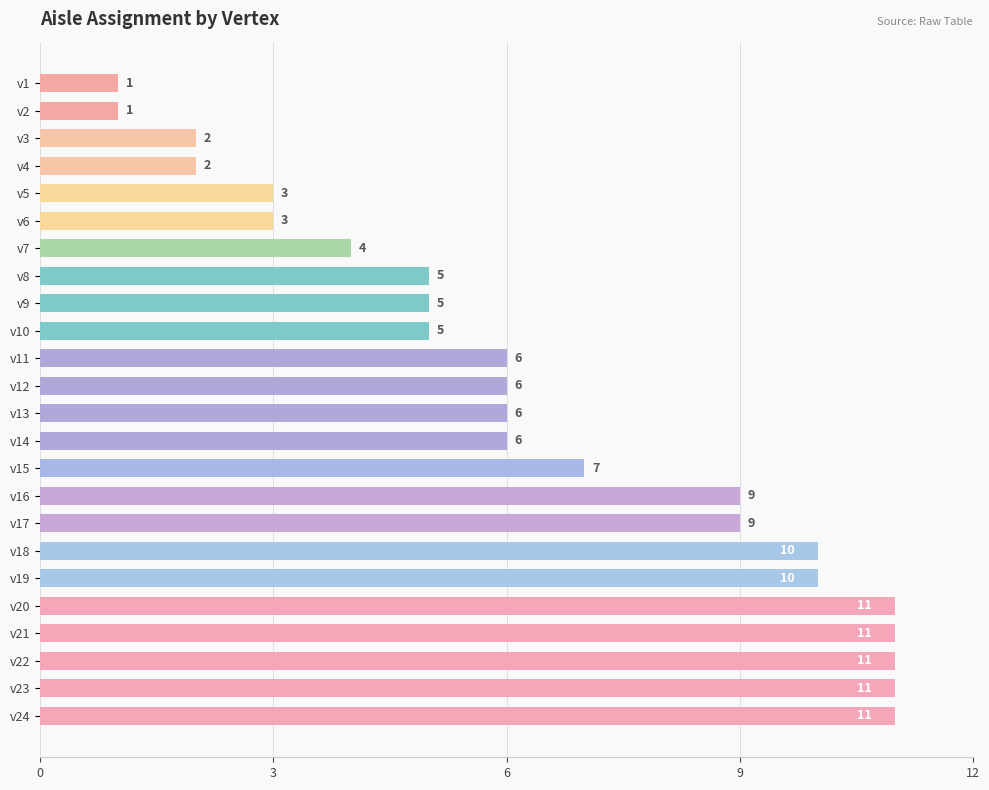

Which has a higher value, v23 or v6?

v23